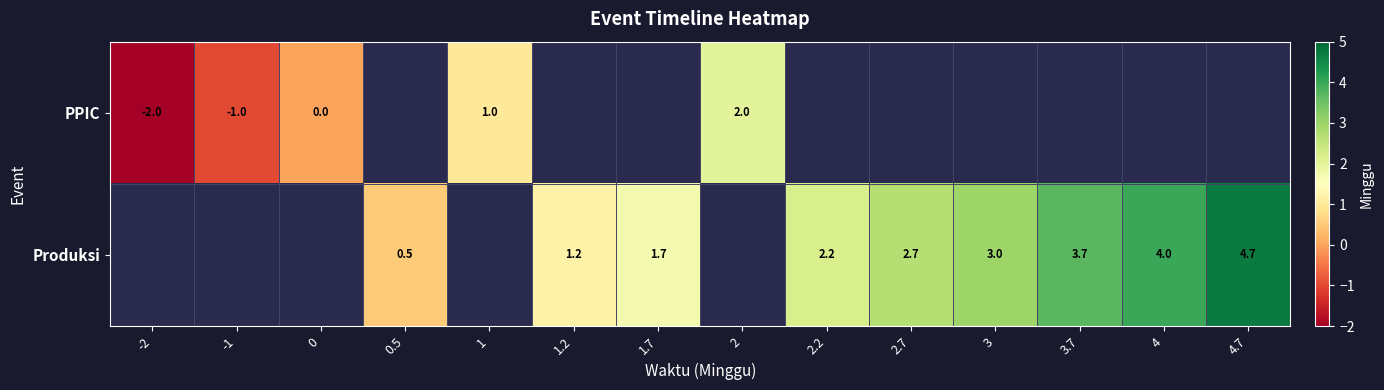

Is it true that PPIC equals 1.3 at 2?

False